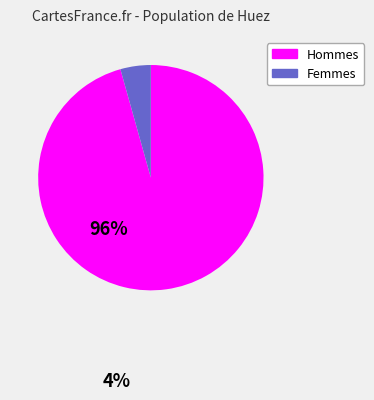

Does any single category account for the majority?

Yes